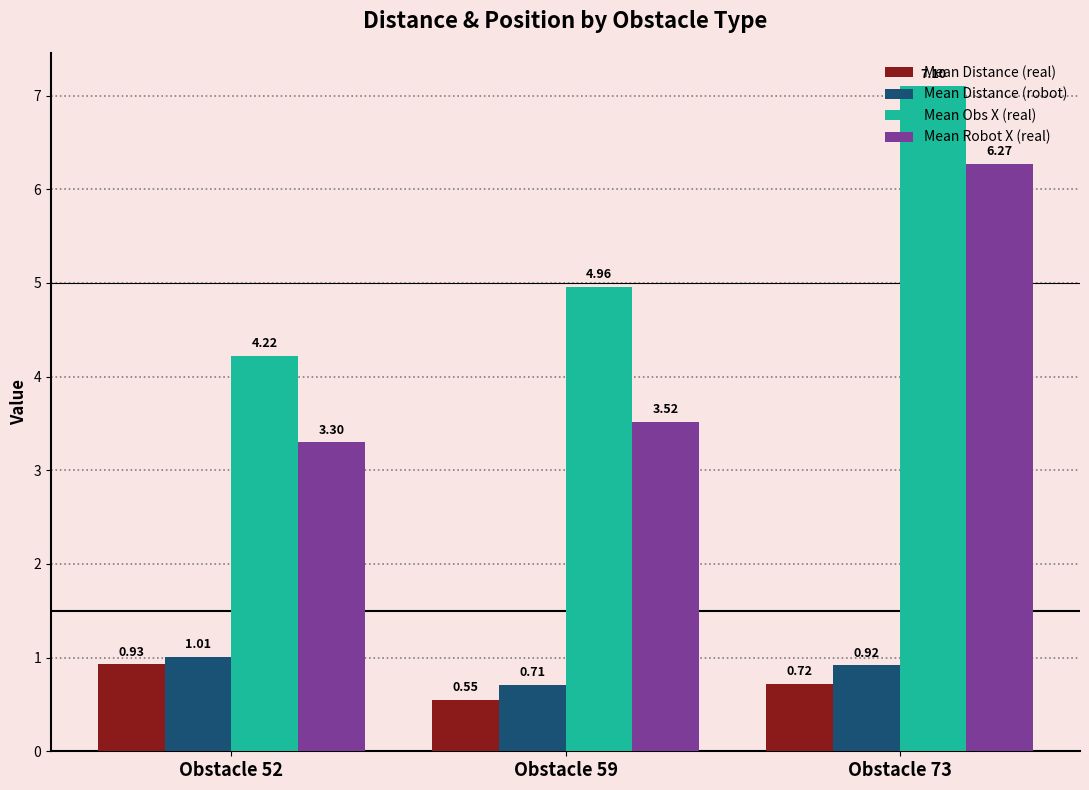

How many bars are there in each group?

4